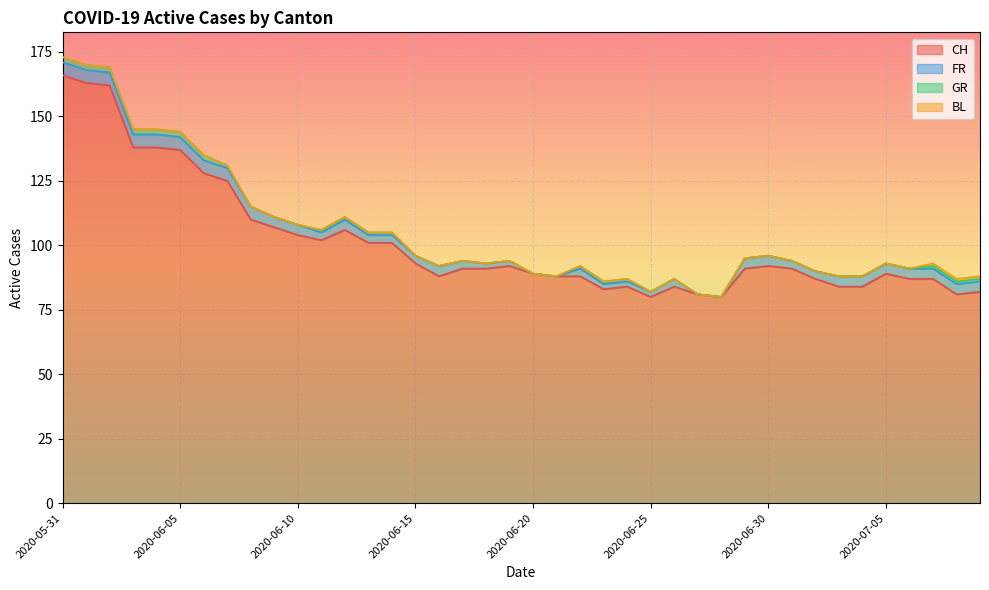

What value does the FR series have at 2020-06-07?

5